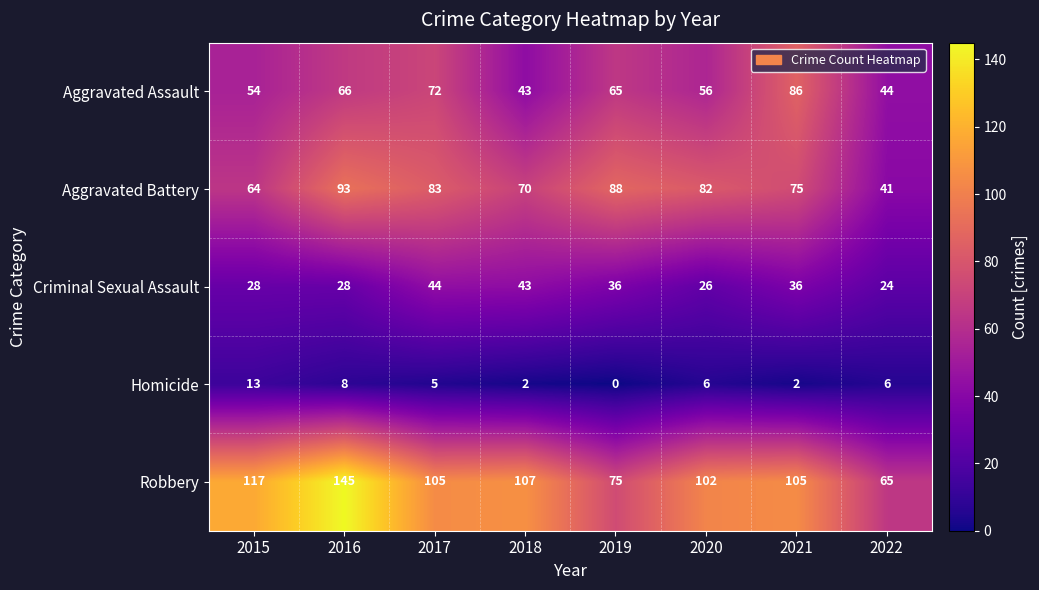

What is the total value across all series at 2016?

340